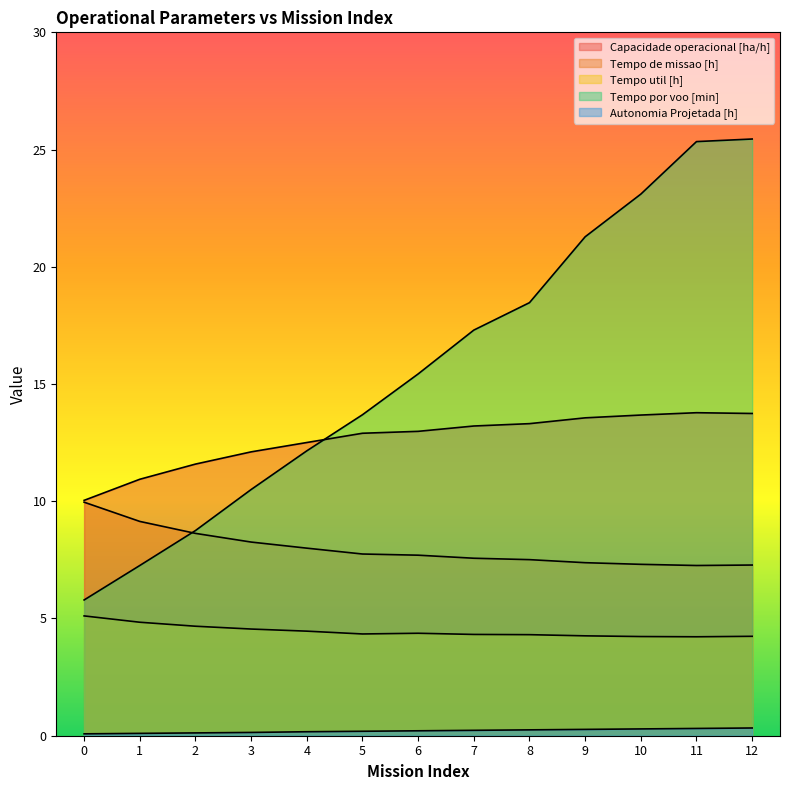

How many Autonomia Projetada [h] values are between 0 and 1?

13